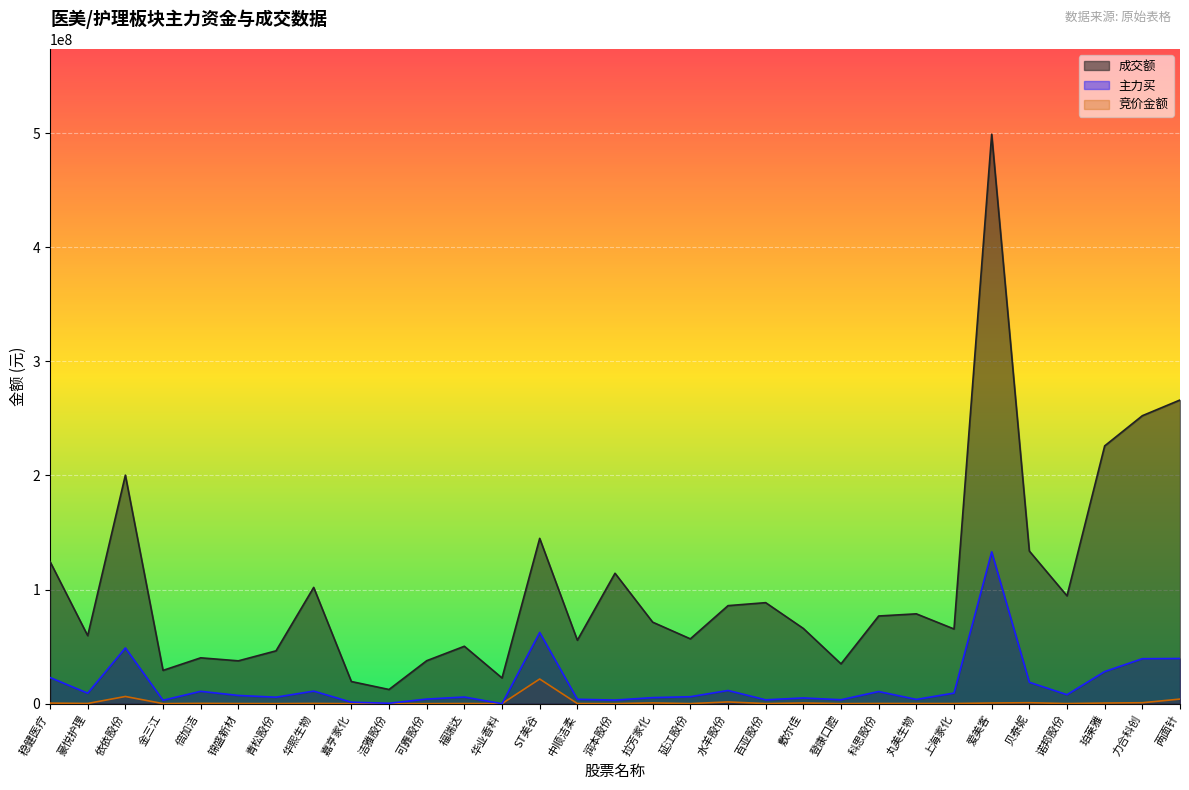

What is the minimum value for 成交额?

12438027